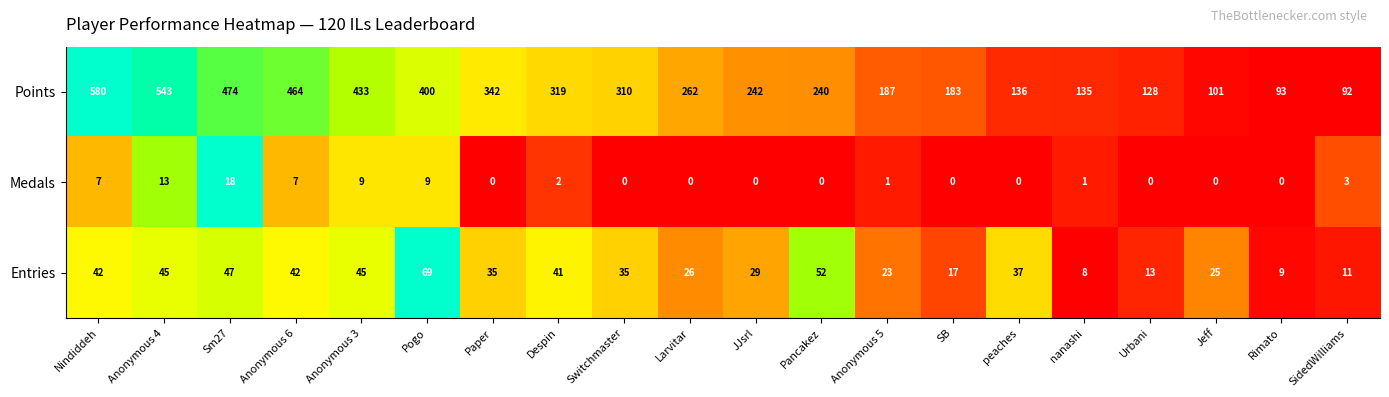

How many categories are shown in the chart?

20